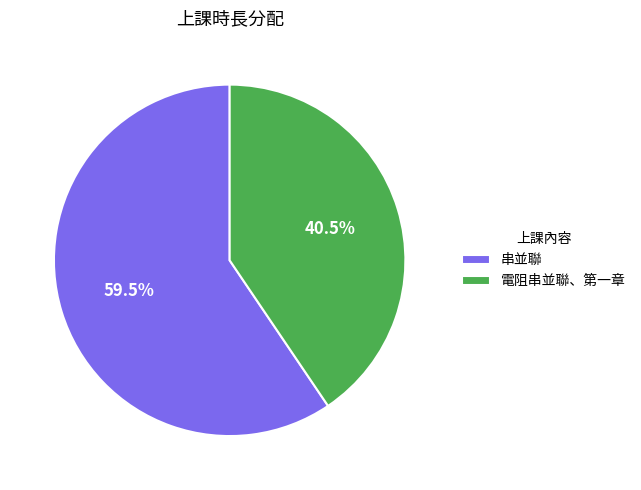

Rank the categories by value from highest to lowest.

串並聯, 電阻串並聯、第一章